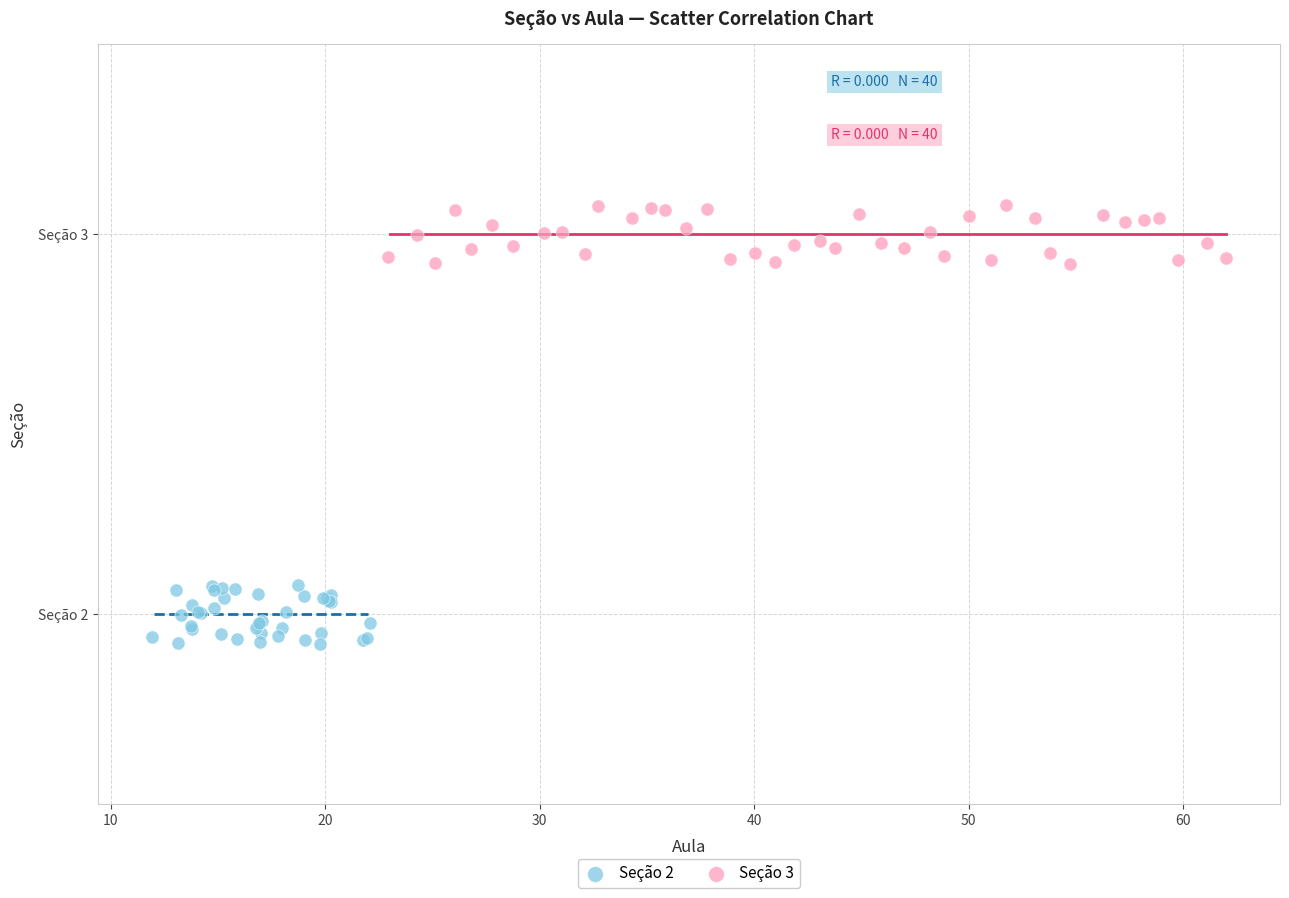

Which series contains the lowest Y value?

Seção 2